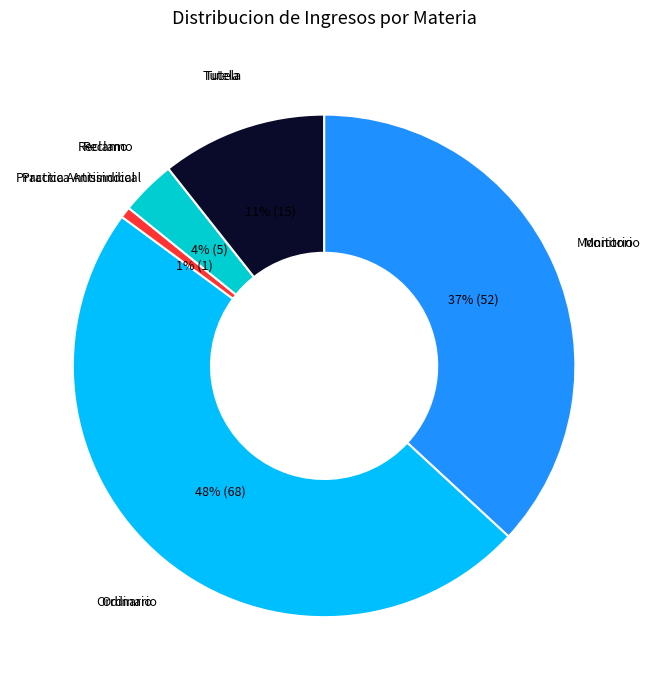

Is there any slice that represents more than half of the pie?

No